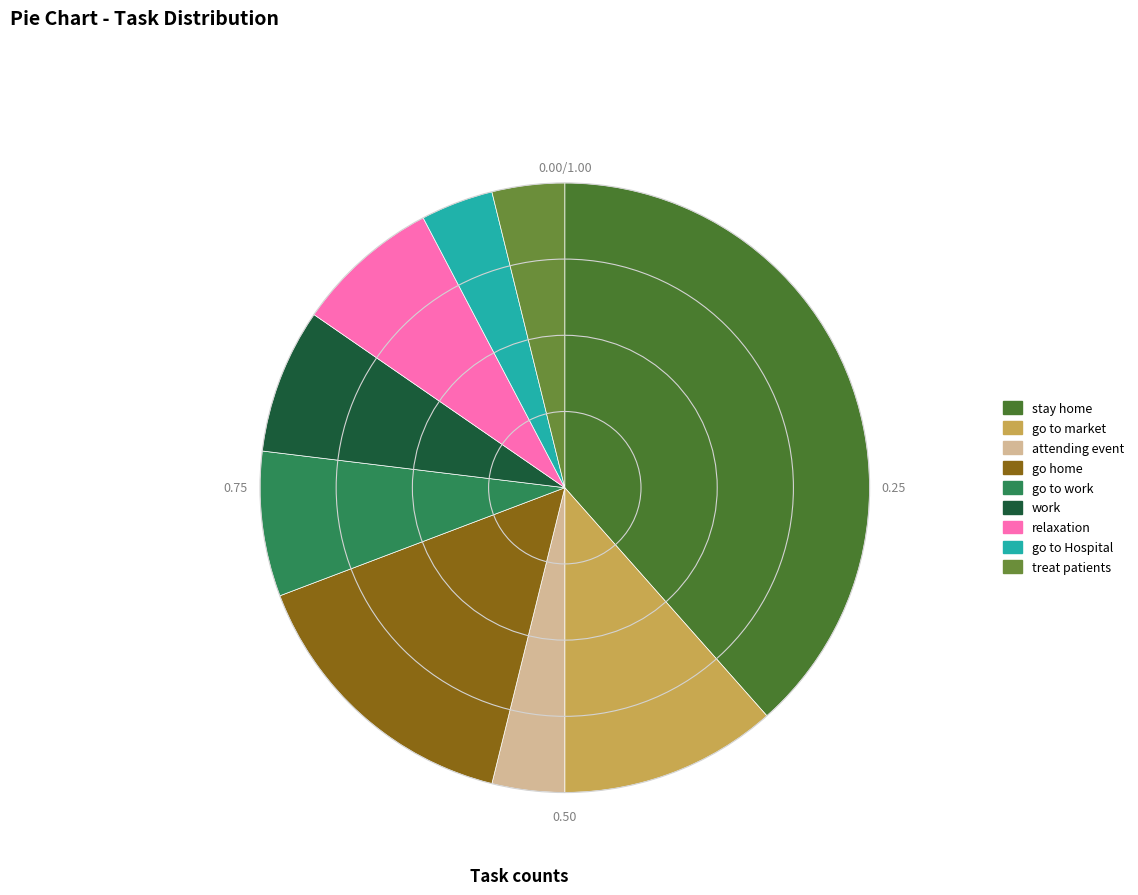

To the nearest percent, what is the combined percentage of go to market and treat patients?

15%